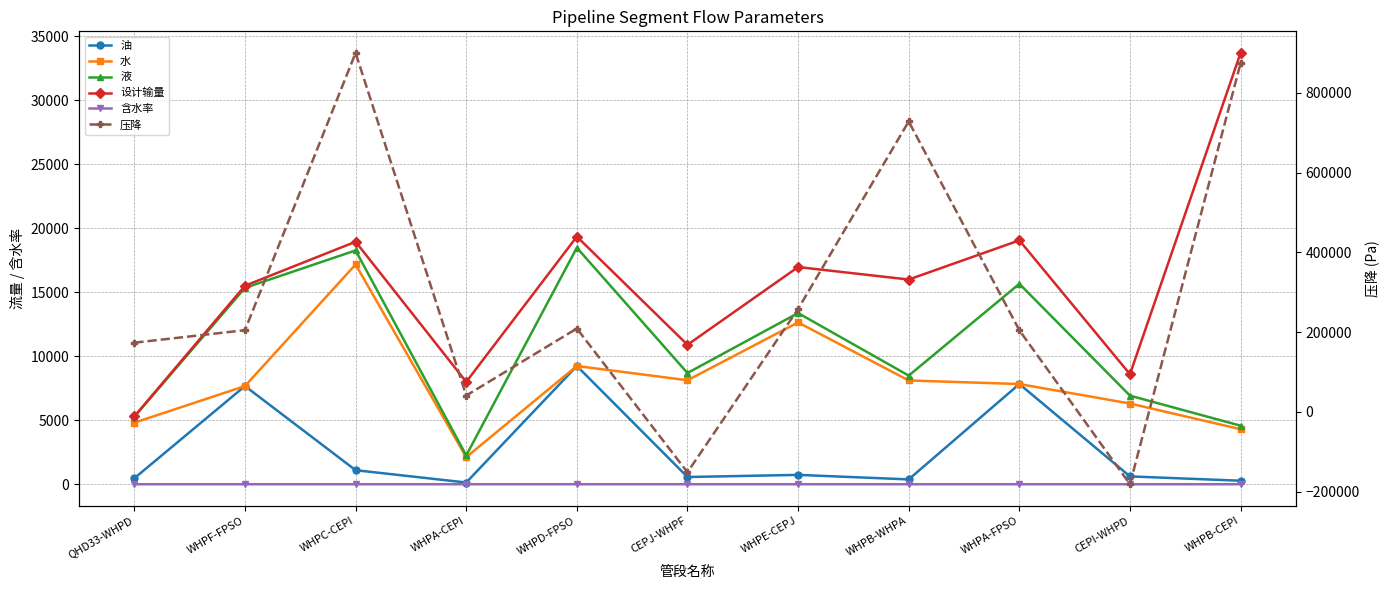

At which label does 水 reach its minimum?

WHPA-CEPI